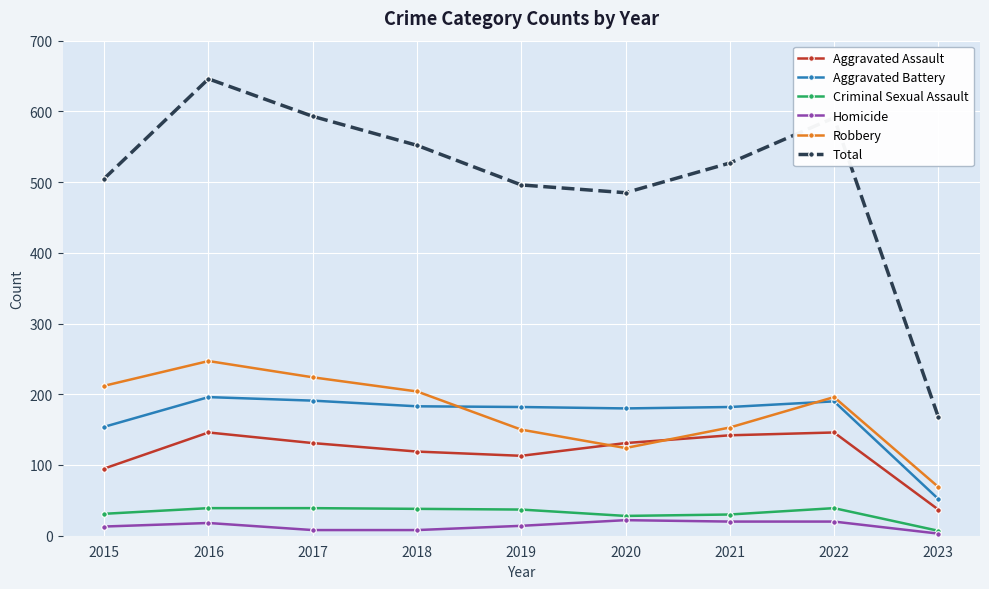

Between 2020 and 2022, which series saw the biggest shift?

Total